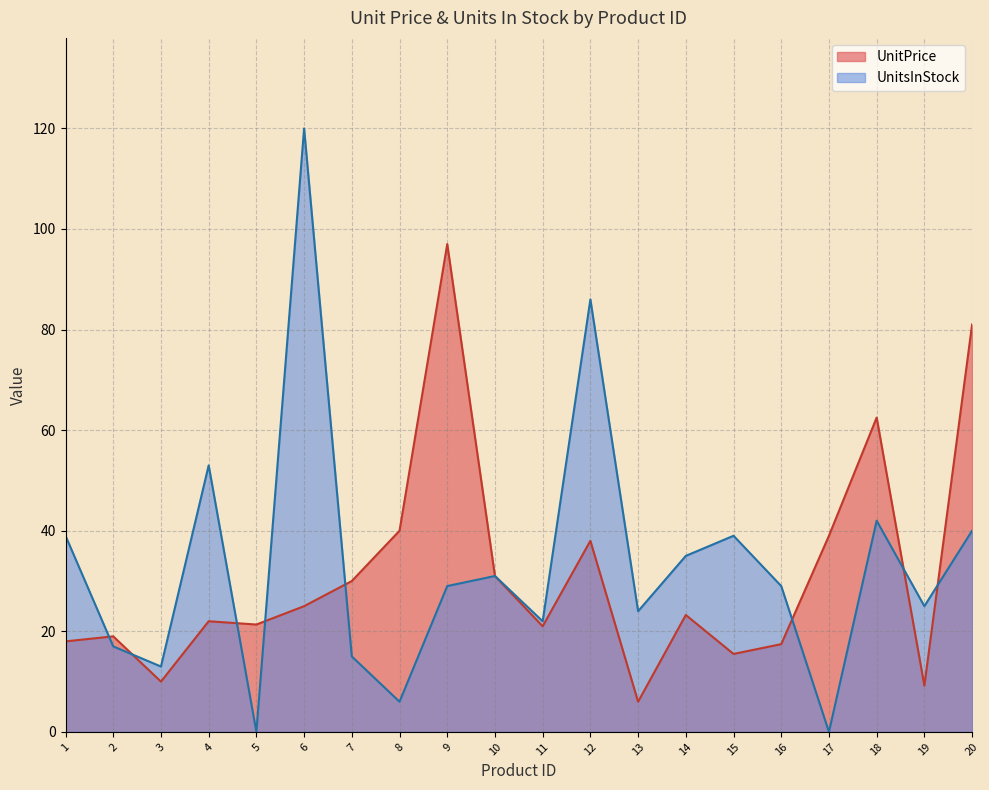

What is the sum of the UnitsInStock values at 15 and 6?

159.0